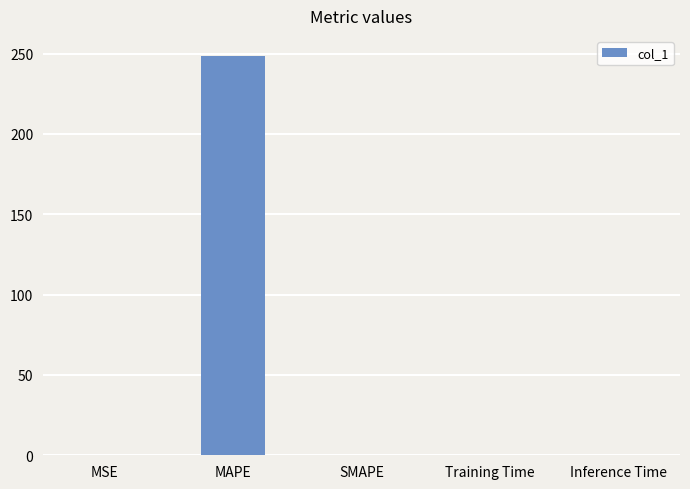

Is it true that the value at Inference Time is 0.0?

True